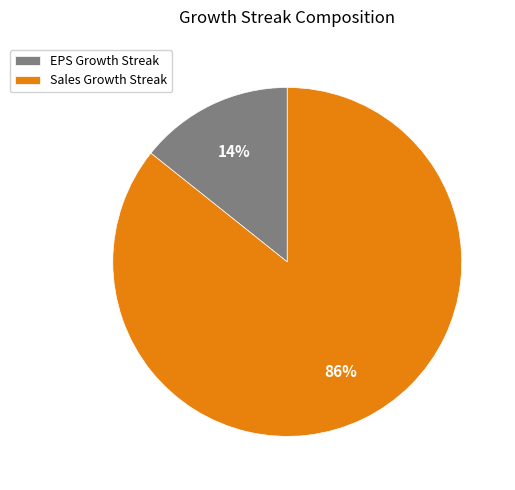

What is the largest slice in the pie chart?

Sales Growth Streak